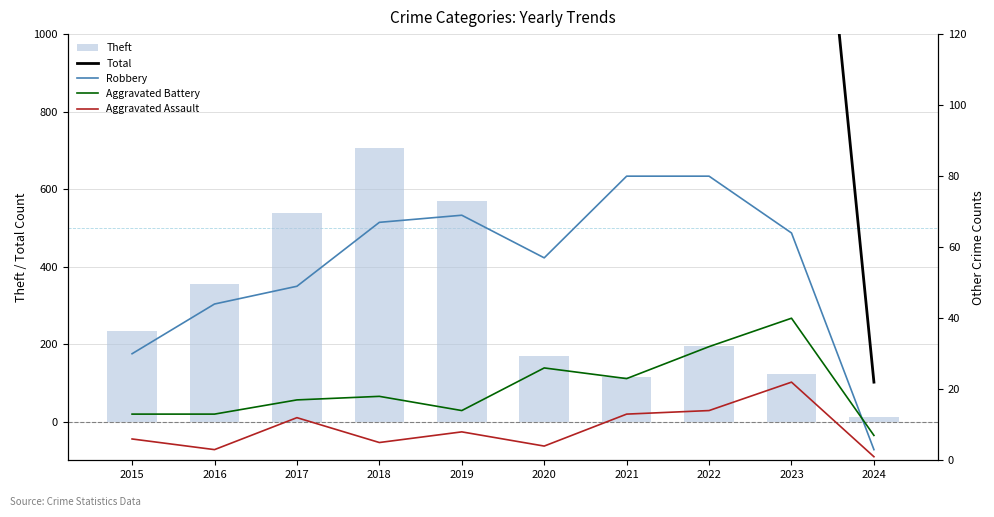

At which category is the sum across all series the highest?

2018